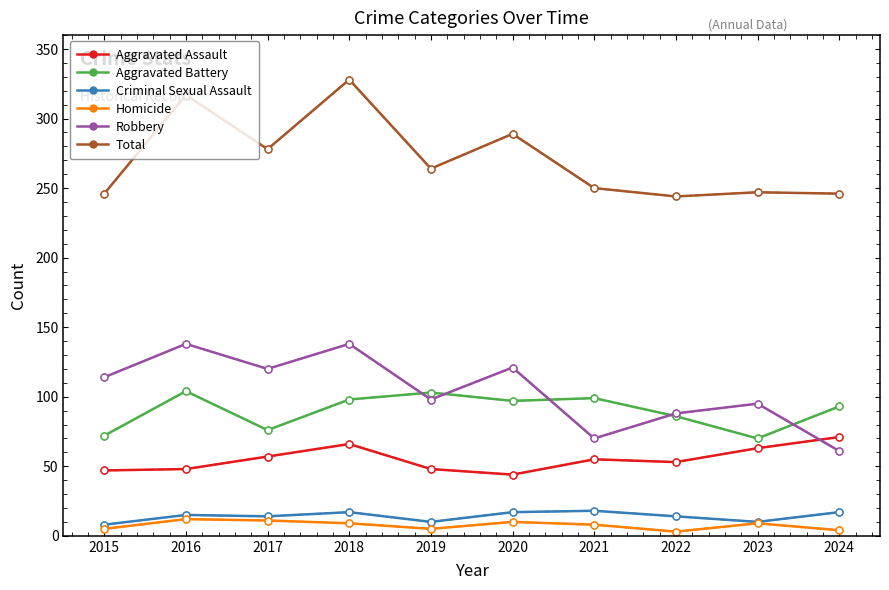

What is the maximum value for Criminal Sexual Assault?

18